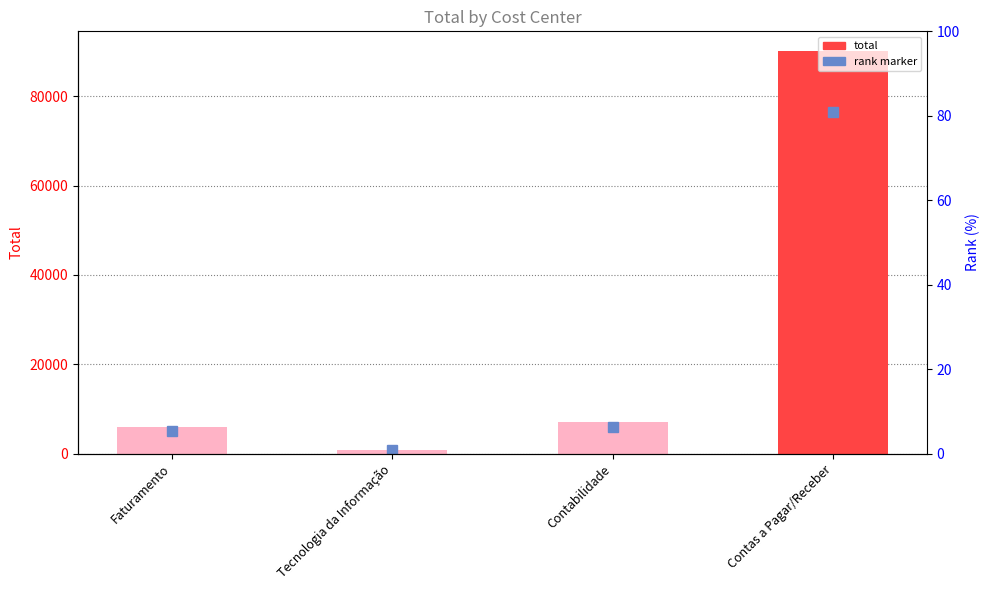

What is the sum of all values?

103874.7